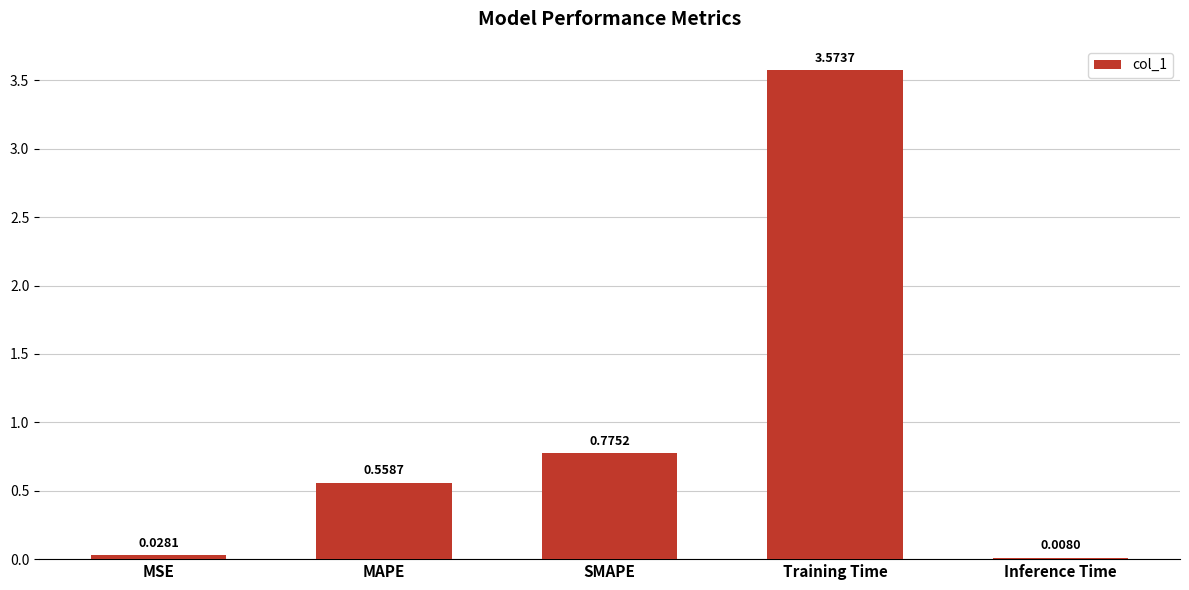

At which label is the value closest to 1?

SMAPE